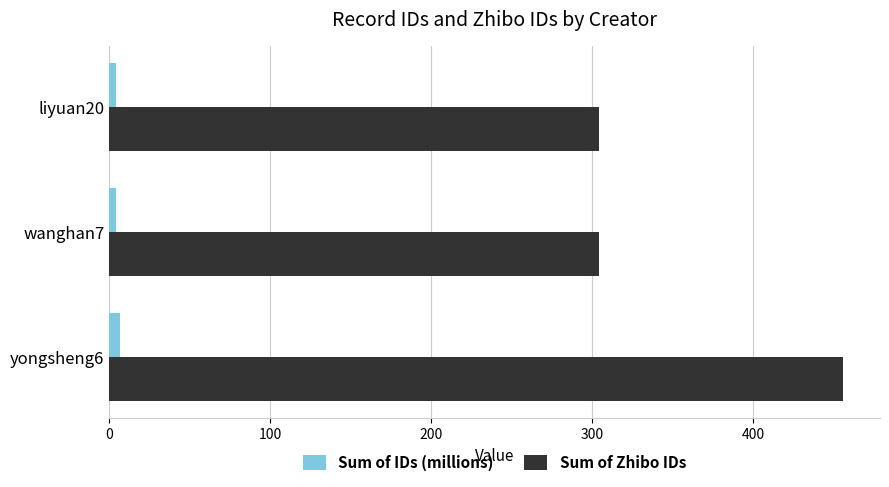

True or false: Sum of IDs (millions) has a value of 4.5 at liyuan20.

True